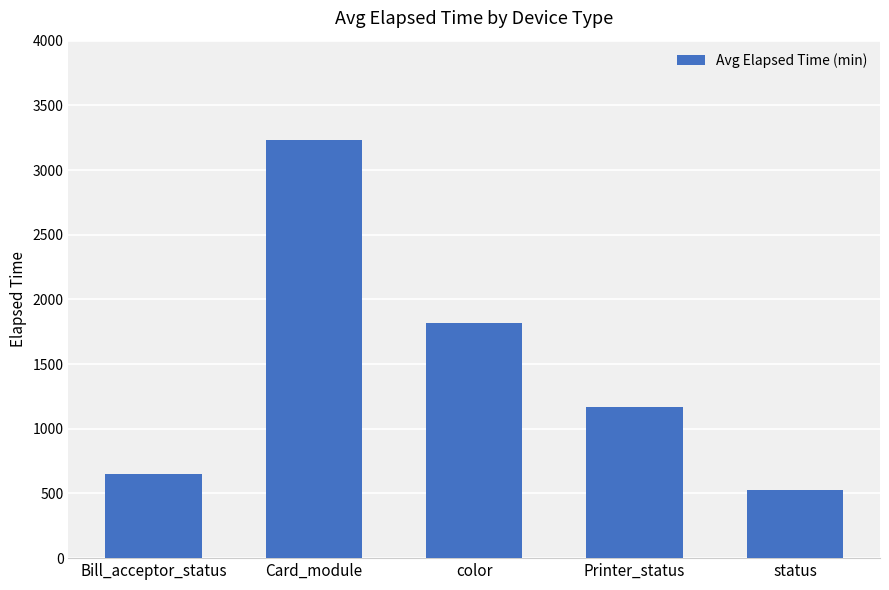

What is the maximum value shown in the chart?

3234